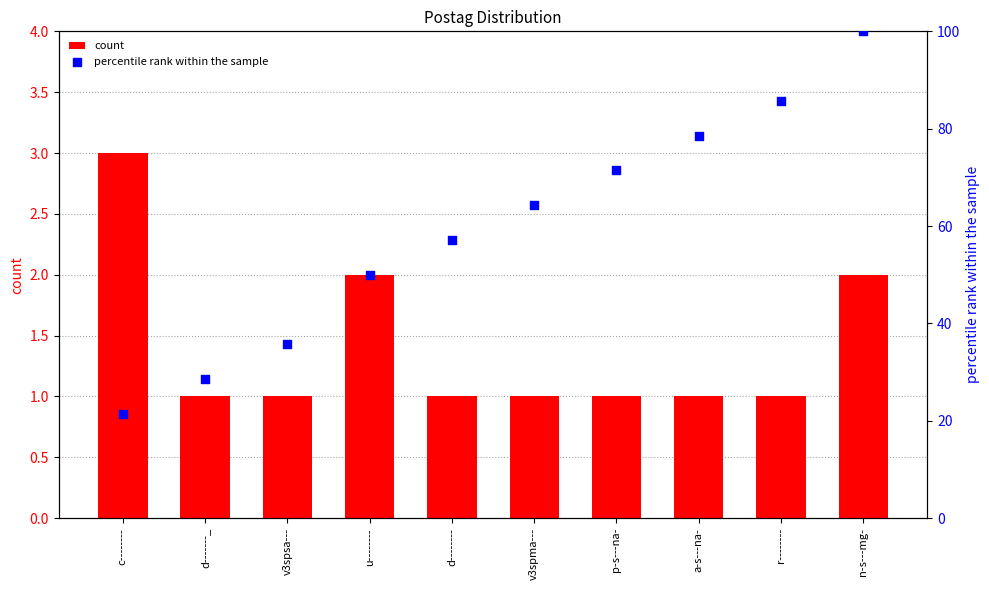

What is the total value across all series at d--------?

58.1